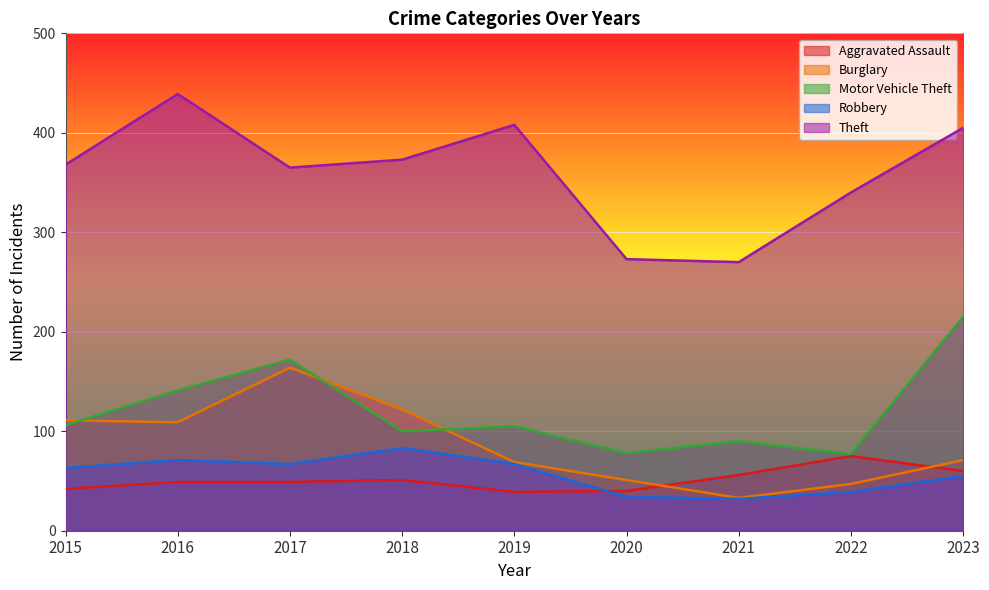

In Motor Vehicle Theft, how many points are lower than both neighbors (excluding endpoints)?

3